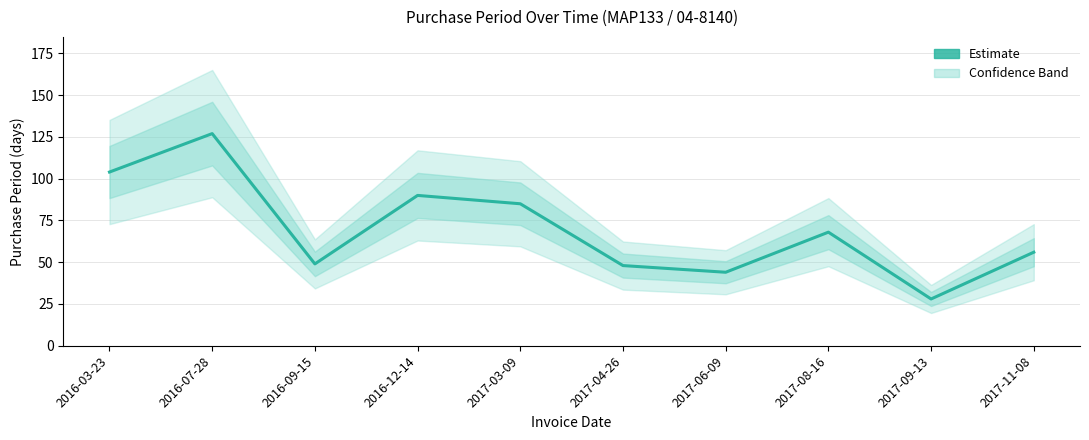

Between 2017-06-09 and 2016-07-28, which is larger?

2016-07-28